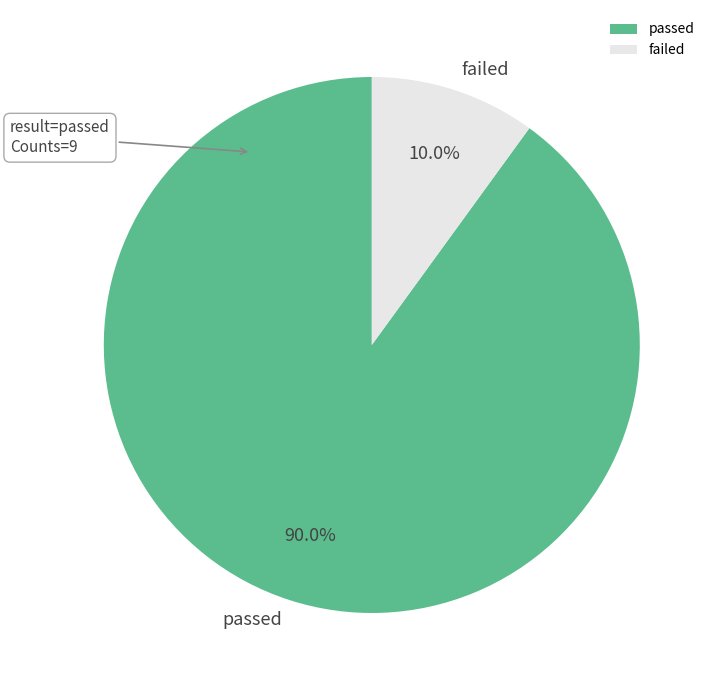

Which slice is the smallest?

failed